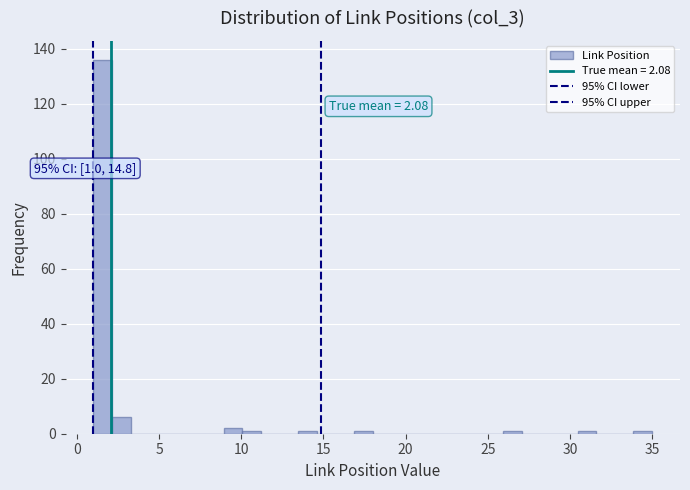

Around what value on the x-axis is the tallest bar? Give the approximate position of its centre, as read against the axis.

1.5